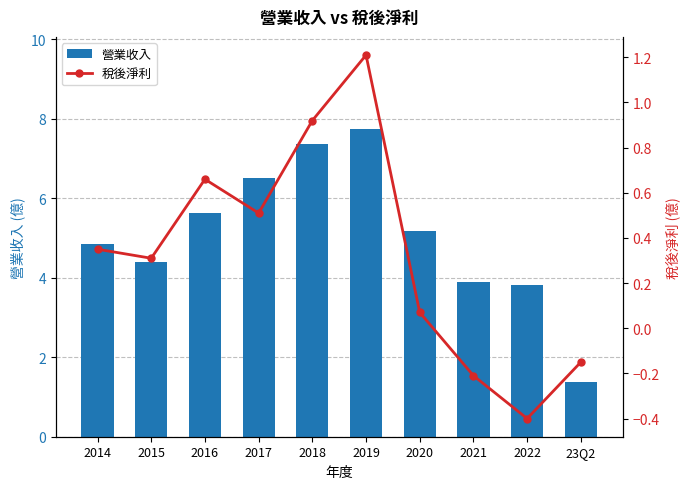

At which label does 稅後淨利 first exceed 0?

2014